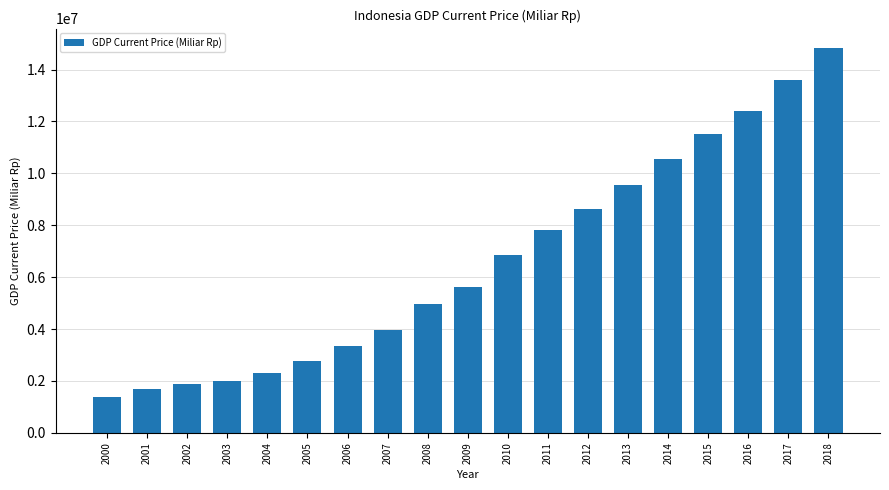

What is the difference between the values at 2004 and 2005?

478454.9